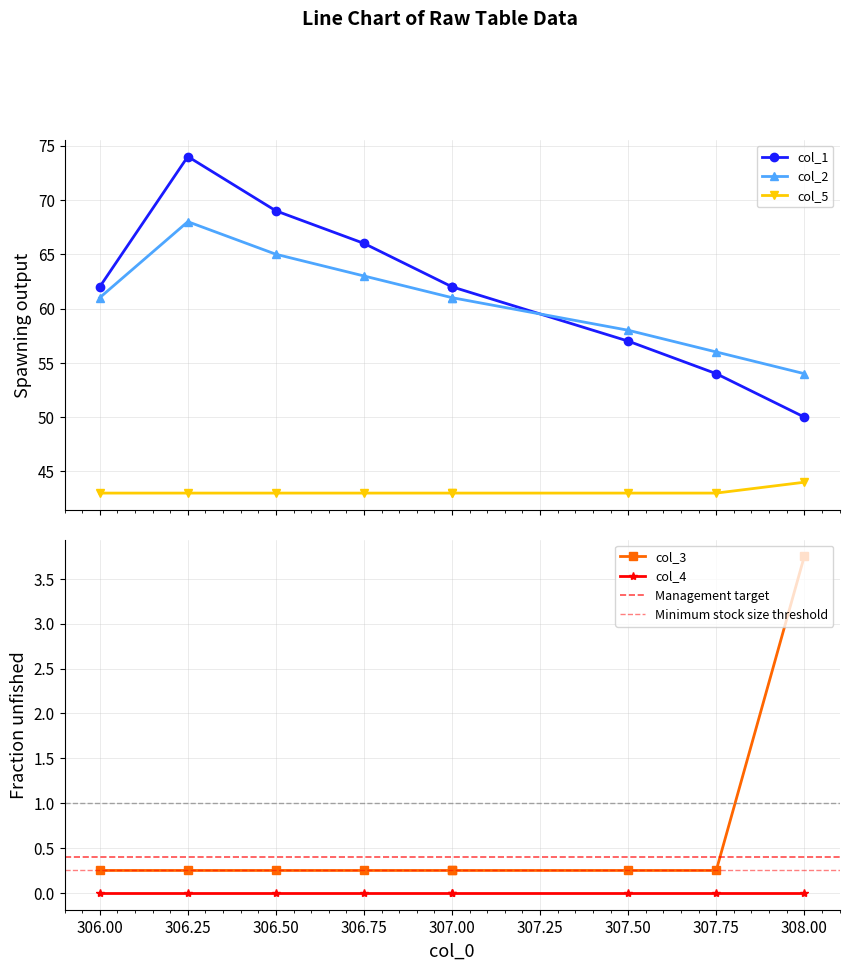

The value of col_5 at 307.0 is 0.4. True or false?

False